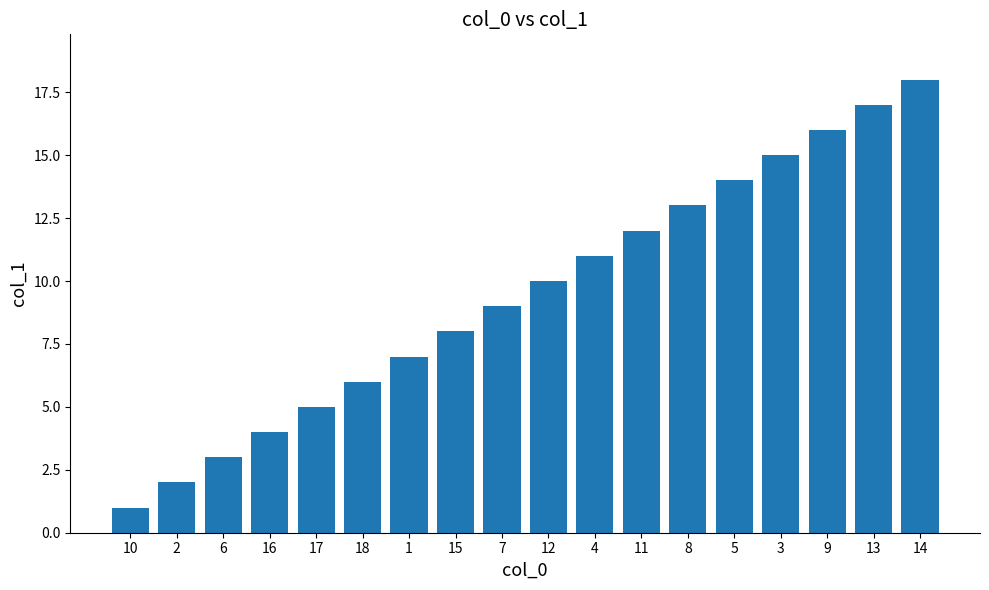

List the labels in order of value, smallest first.

10, 2, 6, 16, 17, 18, 1, 15, 7, 12, 4, 11, 8, 5, 3, 9, 13, 14